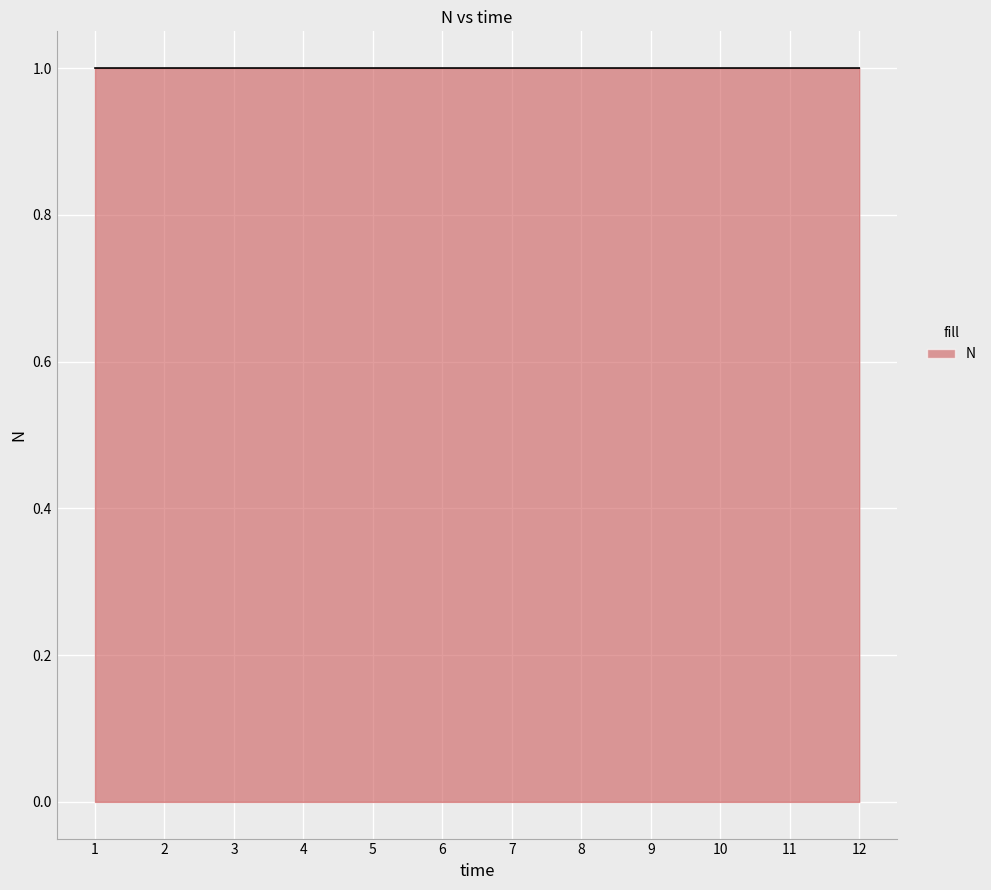

Reading left to right, transcribe all the data shown in this chart.

1=1.0	2=1.0	3=1.0	4=1.0	5=1.0	6=1.0	7=1.0	8=1.0	9=1.0	10=1.0	11=1.0	12=1.0